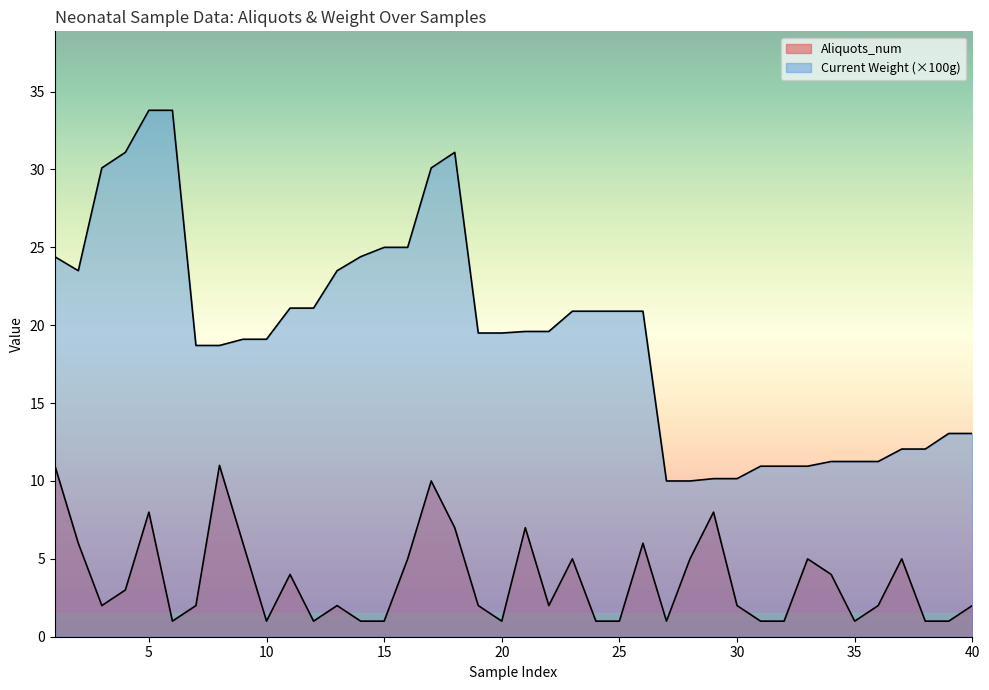

How many lines are shown in the chart?

2